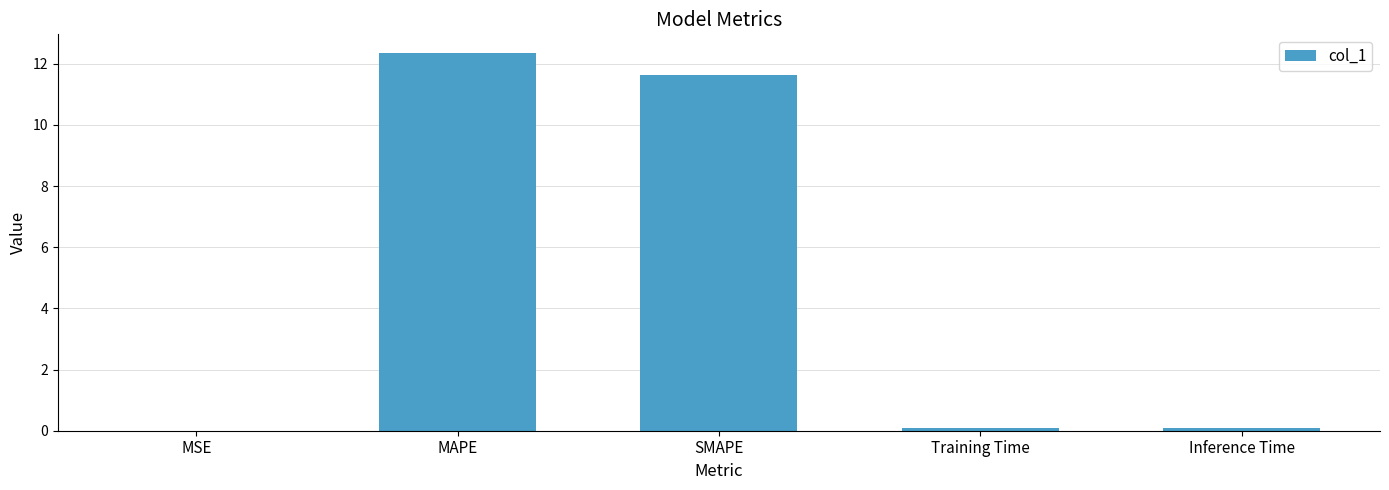

What is the sum of all values?

24.1